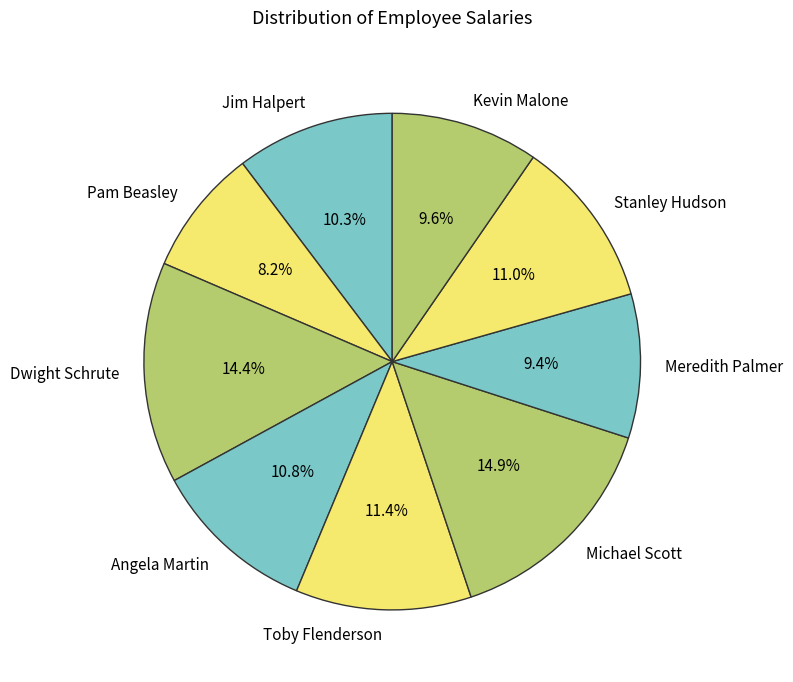

What is the ratio of the value at Michael Scott to the value at Dwight Schrute?

1.0